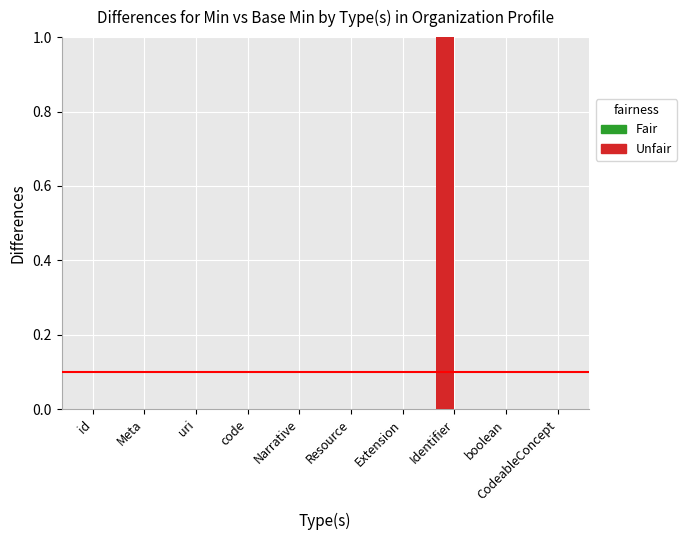

Reading left to right, what are all the values shown in this chart?

Min: 0	0	0	0	0	0	0	1	0	0
Base Min: 0	0	0	0	0	0	0	0	0	0